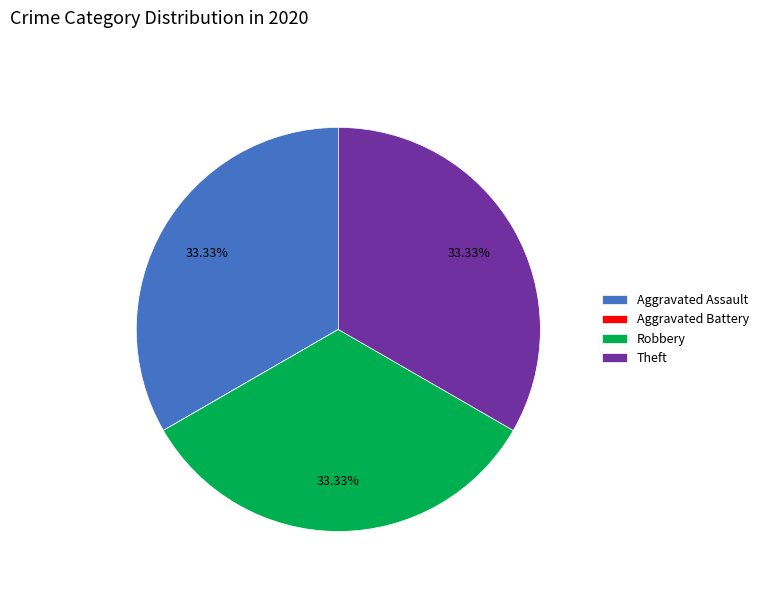

To the nearest percent, what percentage of the pie is Robbery?

33%